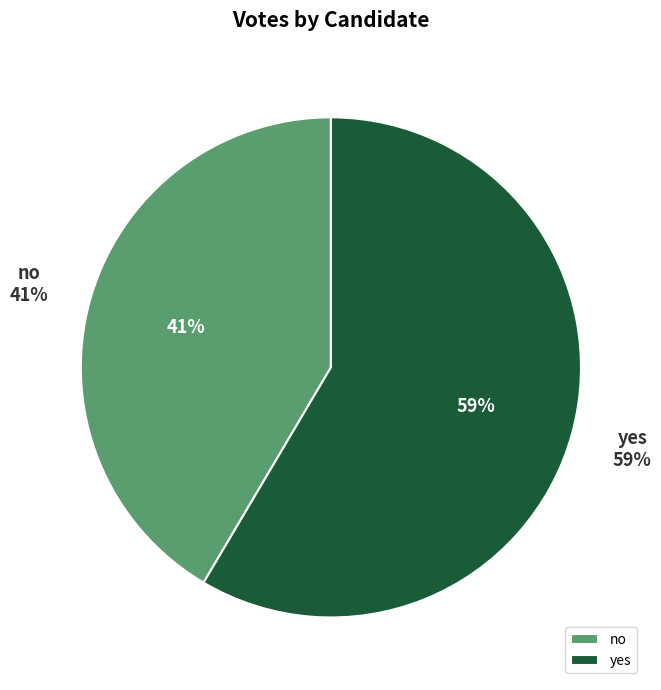

To the nearest percent, what percentage of the pie is yes?

59%